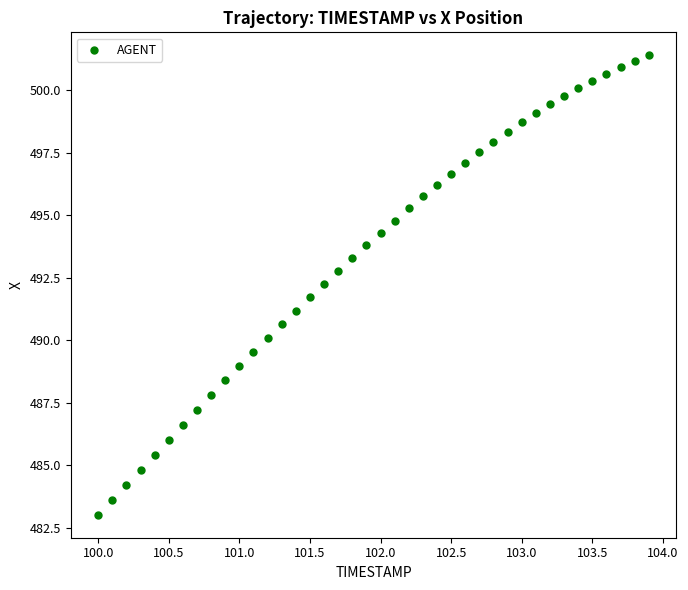

What is the range of Y values (max minus min)?

18.4